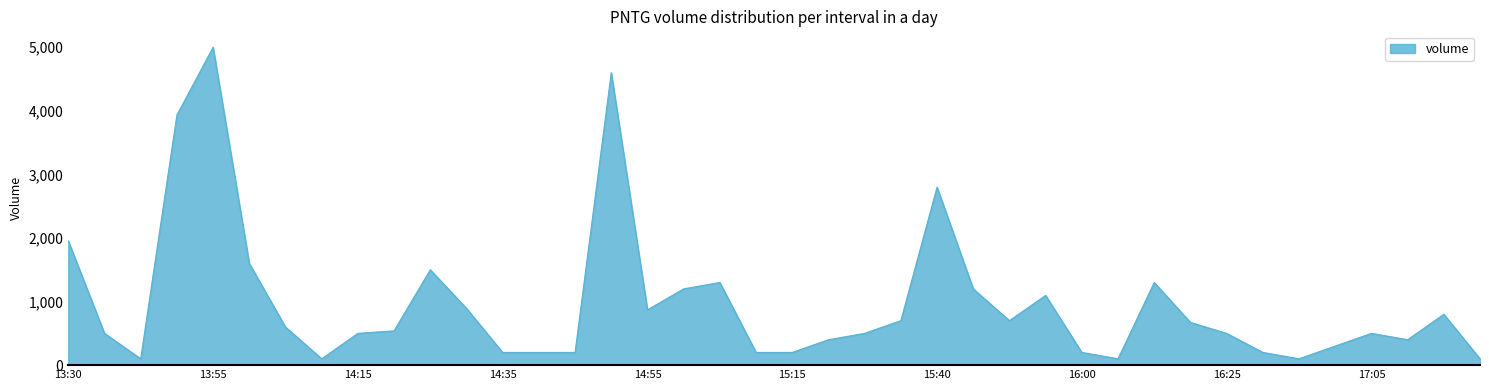

What is the greatest value displayed?

5000